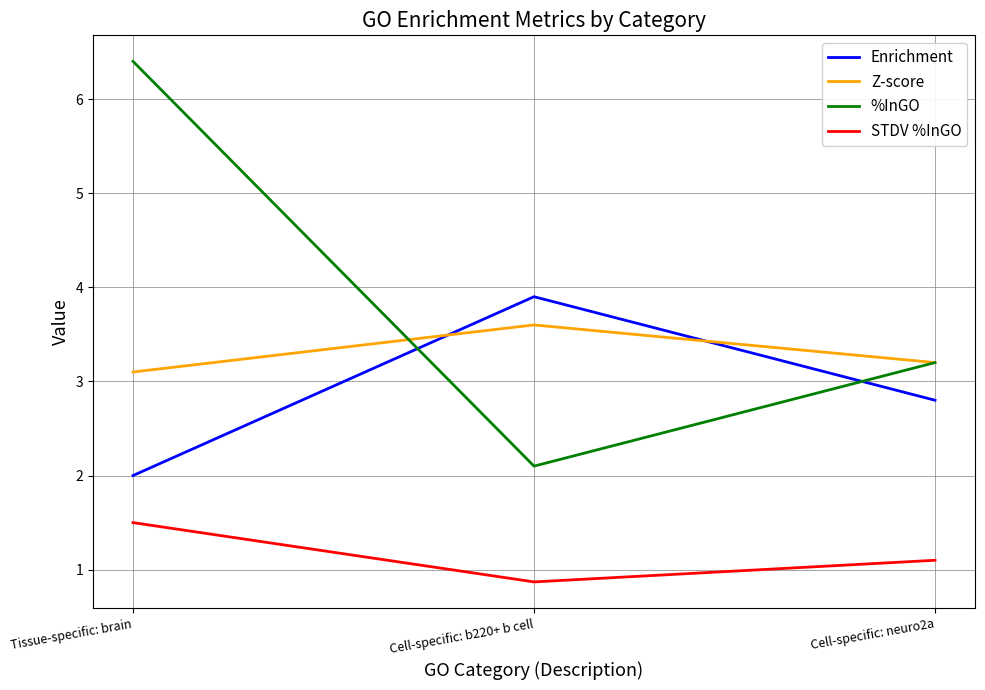

What is the average value of the Enrichment series?

2.9